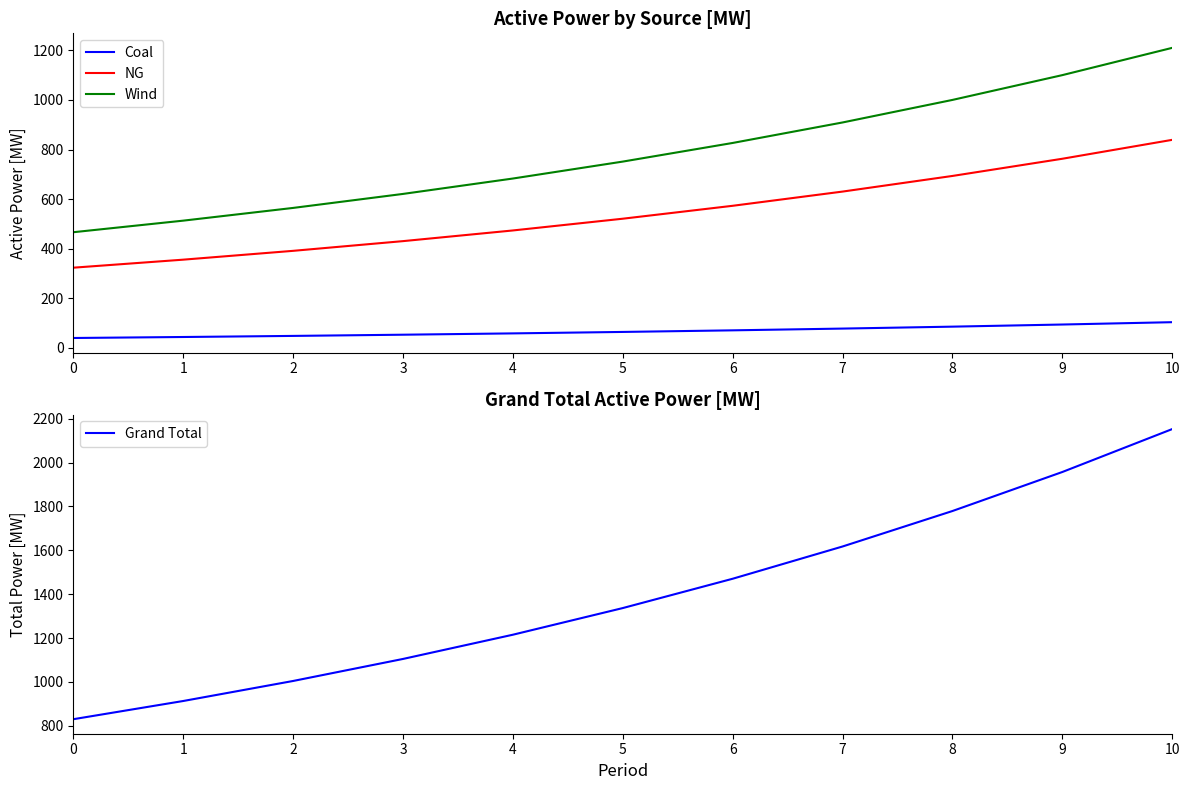

Is the value of Wind at 6 greater than the value of Coal at 2?

Yes